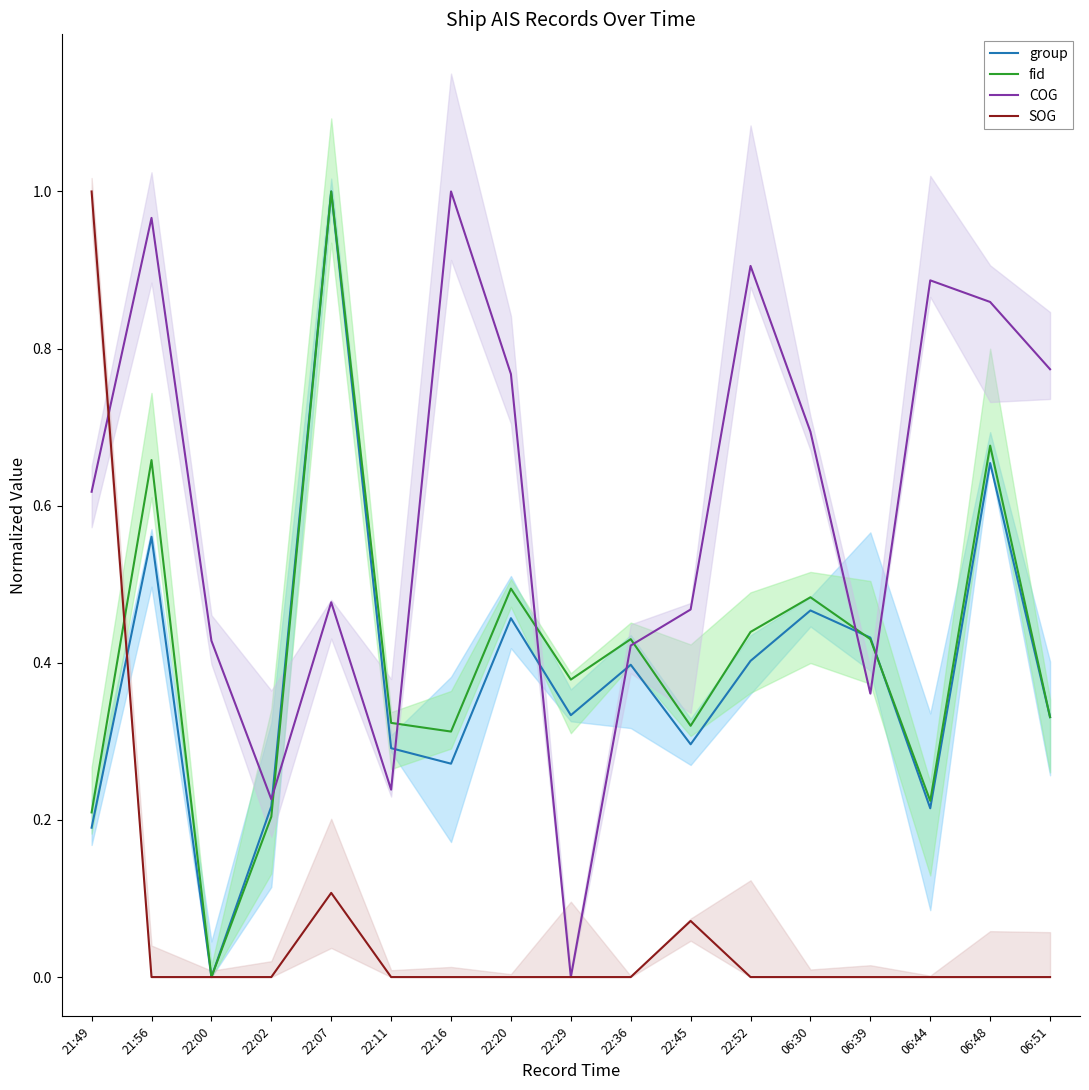

At which category is the sum across all series the highest?

22:07